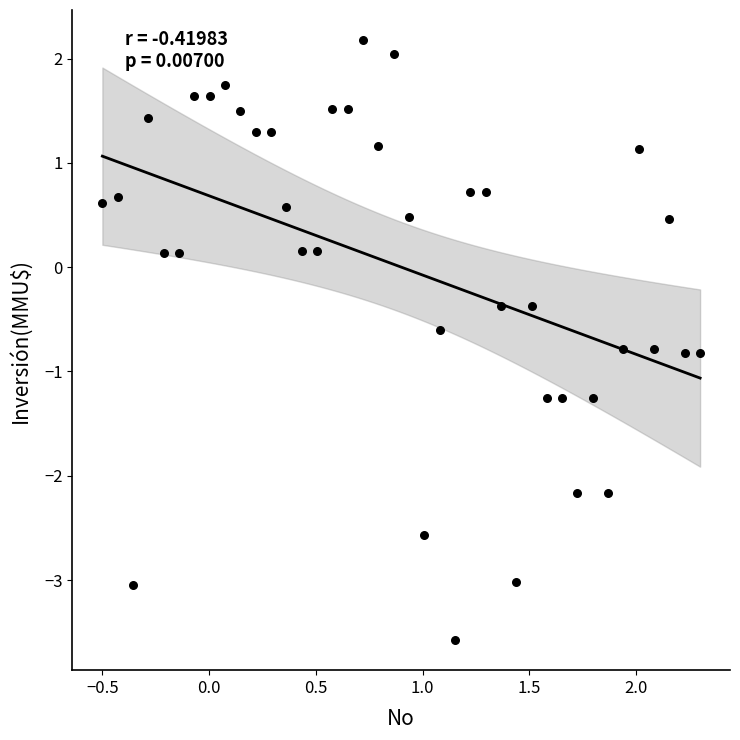

What is the range of X values (max minus min)?

2.8